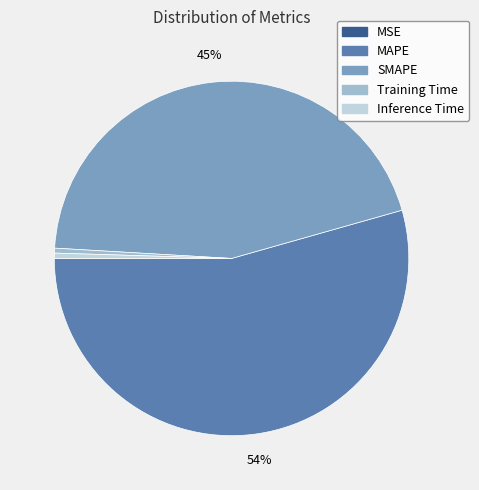

The SMAPE slice represents 45% of the pie. True or false?

True